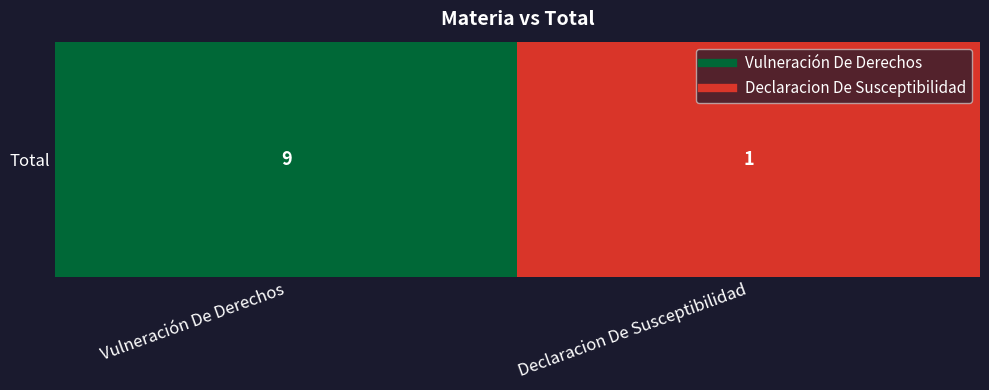

What is the difference between the maximum and minimum values?

8